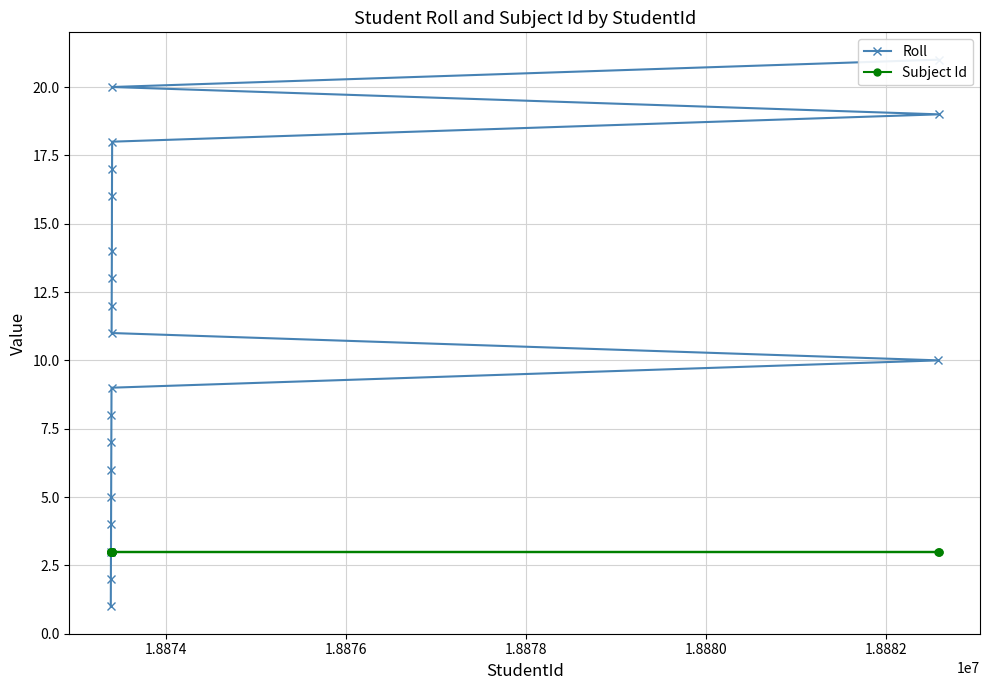

Rank the series by their average value, from lowest to highest.

Subject Id, Roll